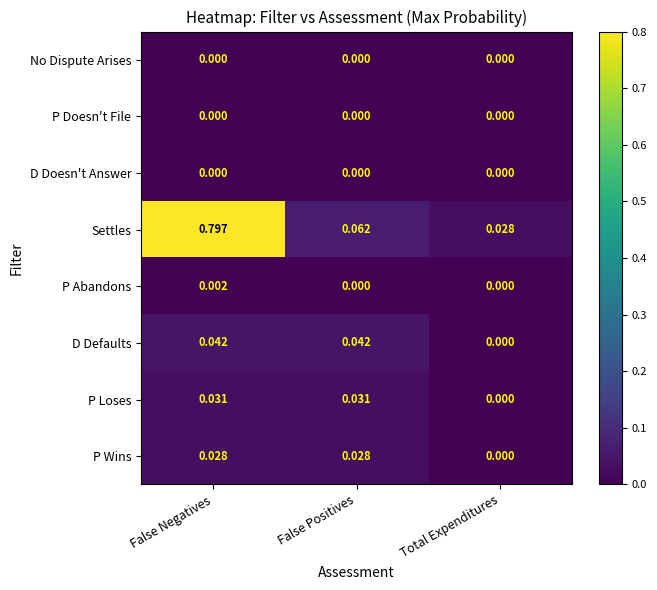

At which category is the sum across all series the highest?

False Negatives